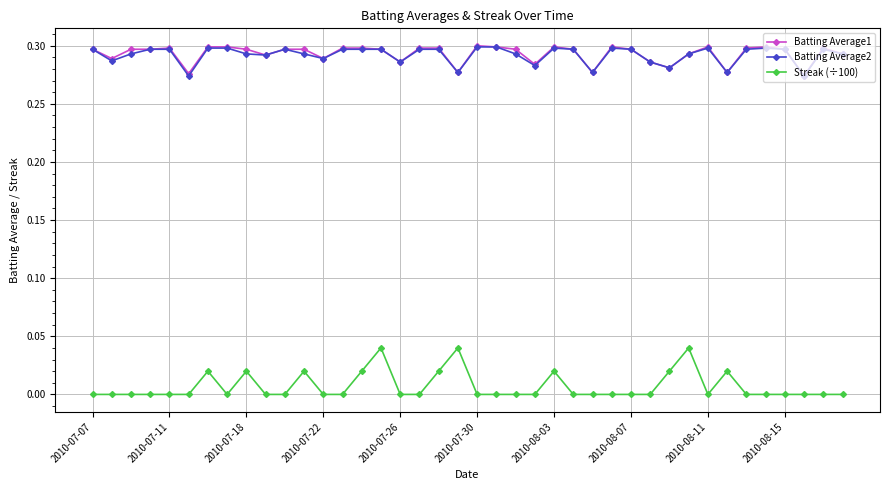

At how many categories does at least one series exceed 0?

40